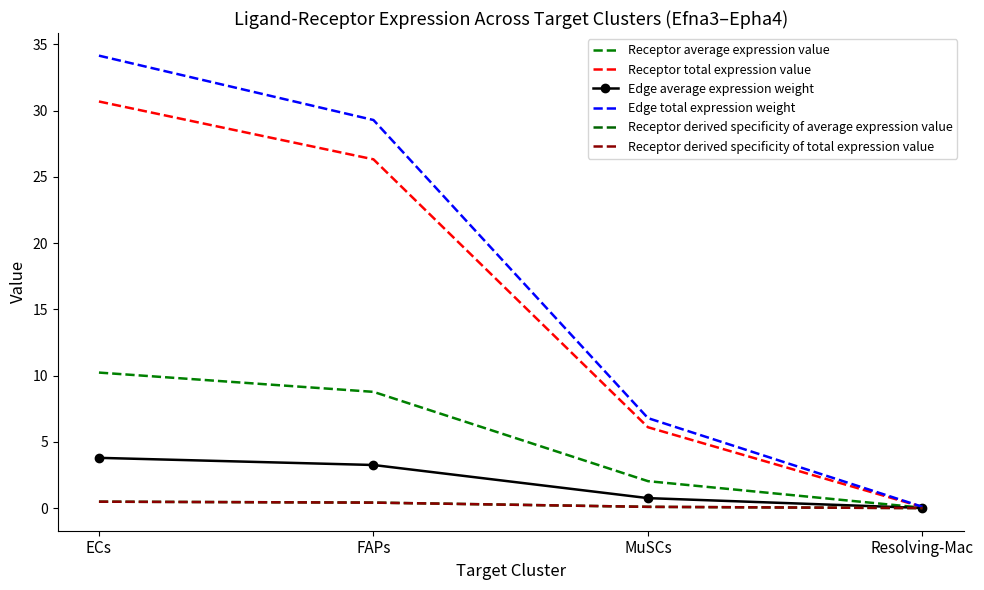

What is the label of the 4th point from the right?

ECs